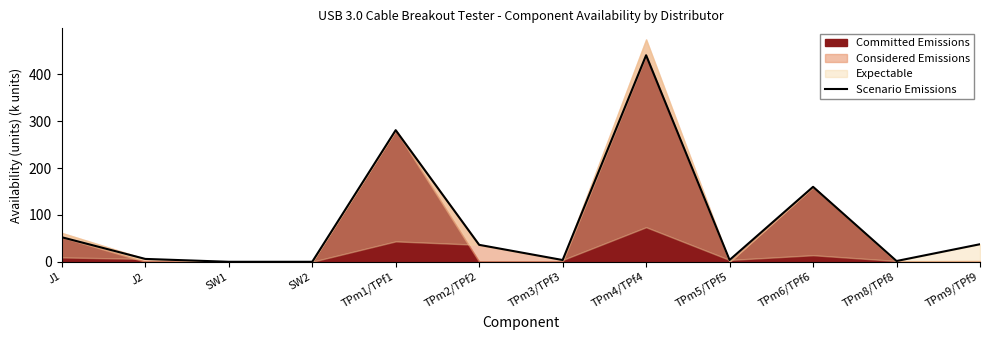

Which has a higher value, TPm4/TPf4 or SW1?

TPm4/TPf4